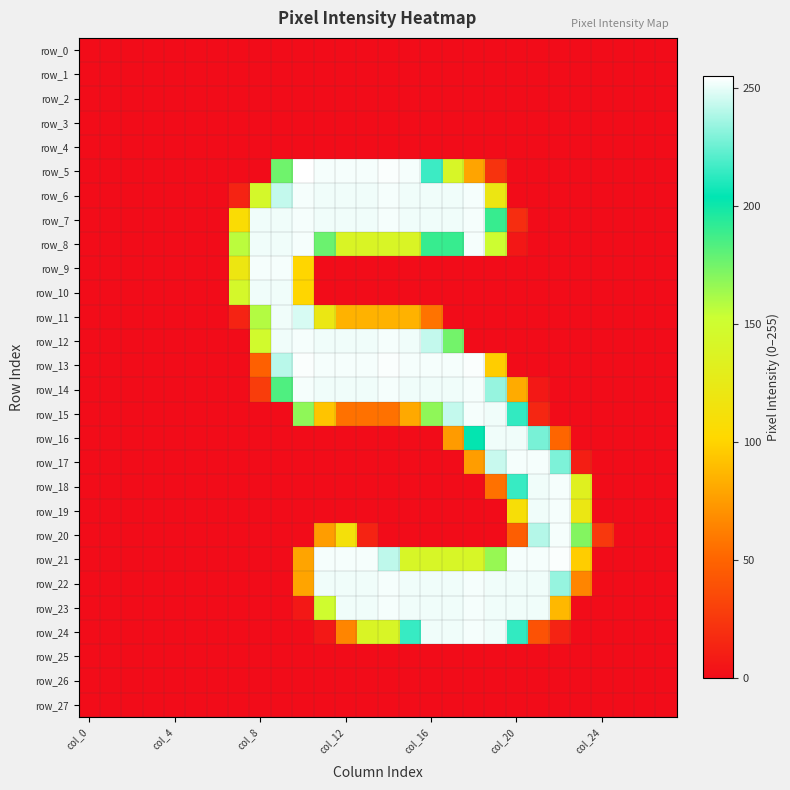

What is the difference between the second highest and second lowest values in the row_7 series?

253